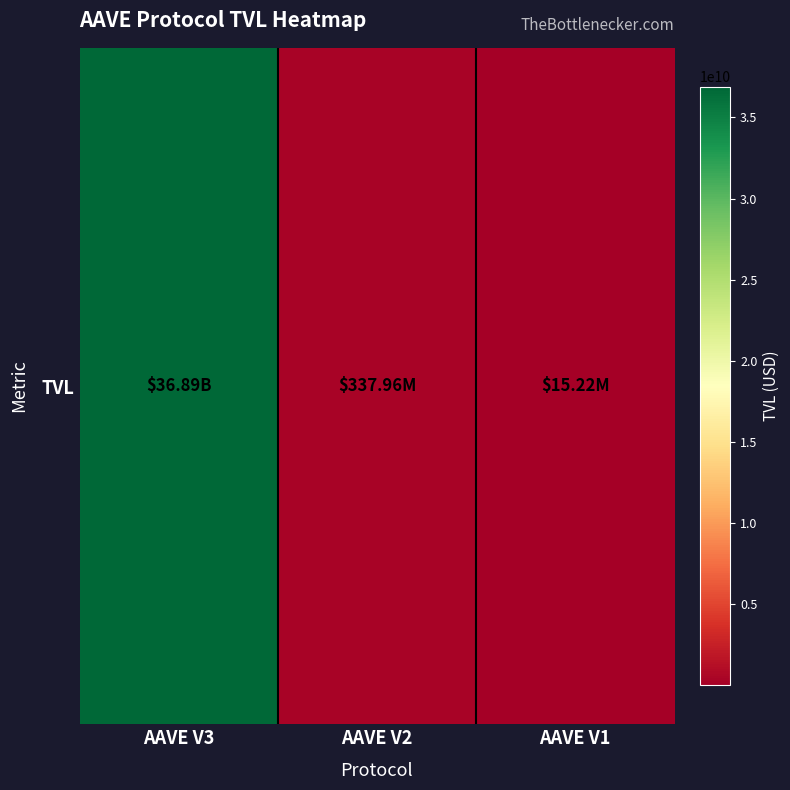

What is the approximate value at AAVE V1?

15220120.1